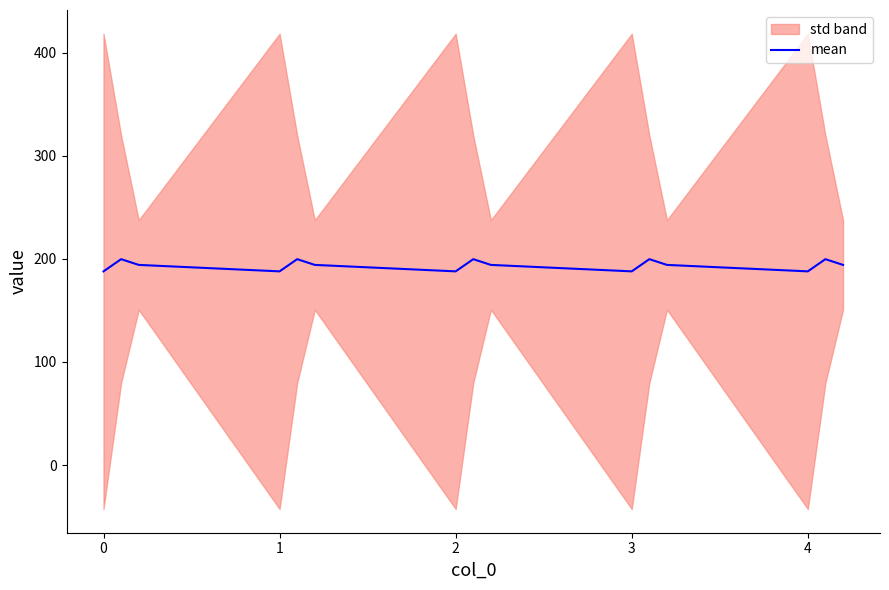

Where is the data nearest to the value 193?

1